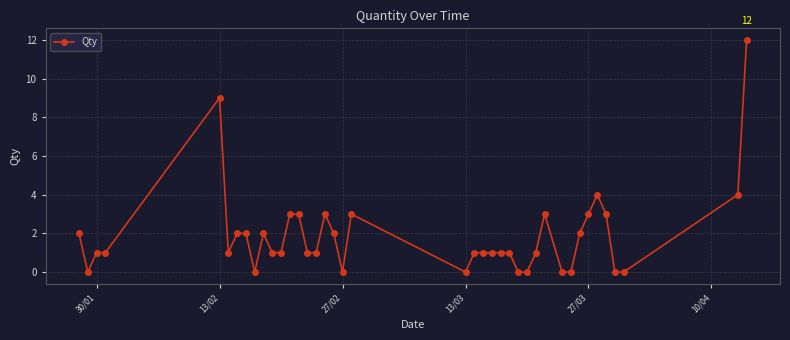

Count the number of categories in the chart.

40